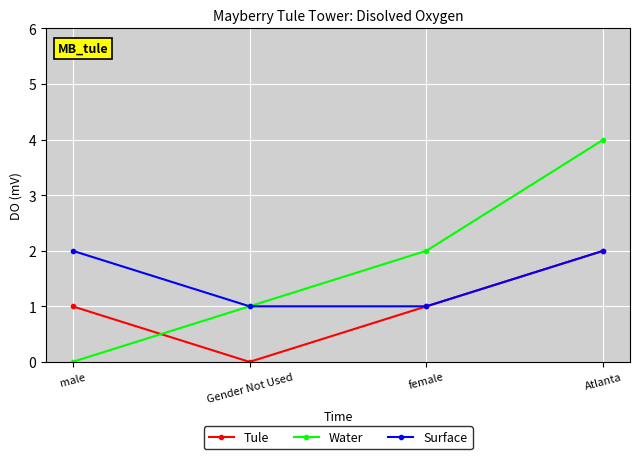

True or false: Tule and Water intersect in this chart.

True